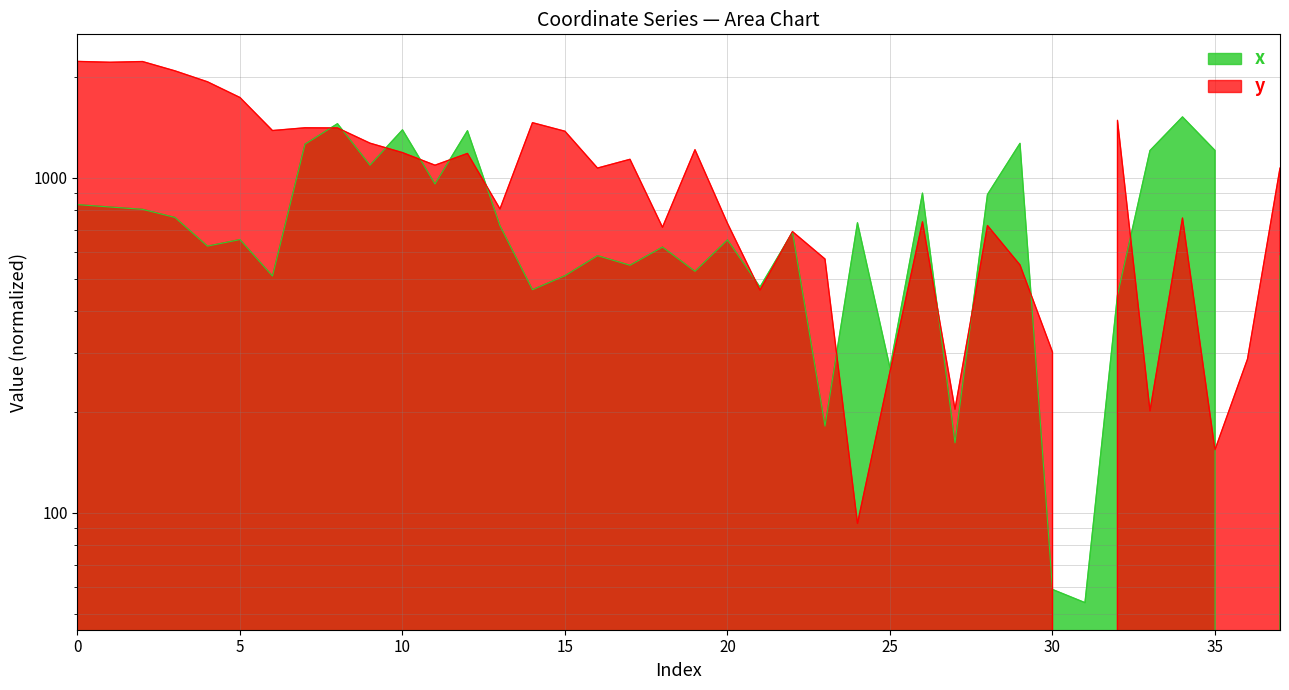

What is the greatest value displayed?

2222.2